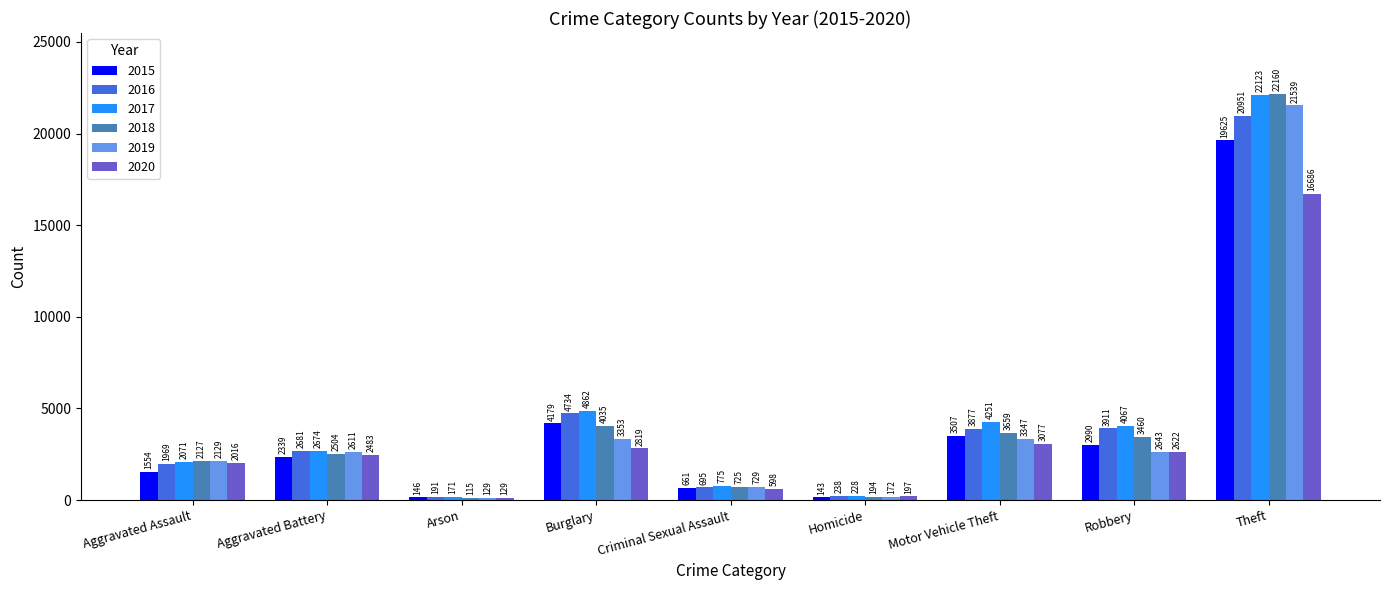

How many groups of bars are there?

9